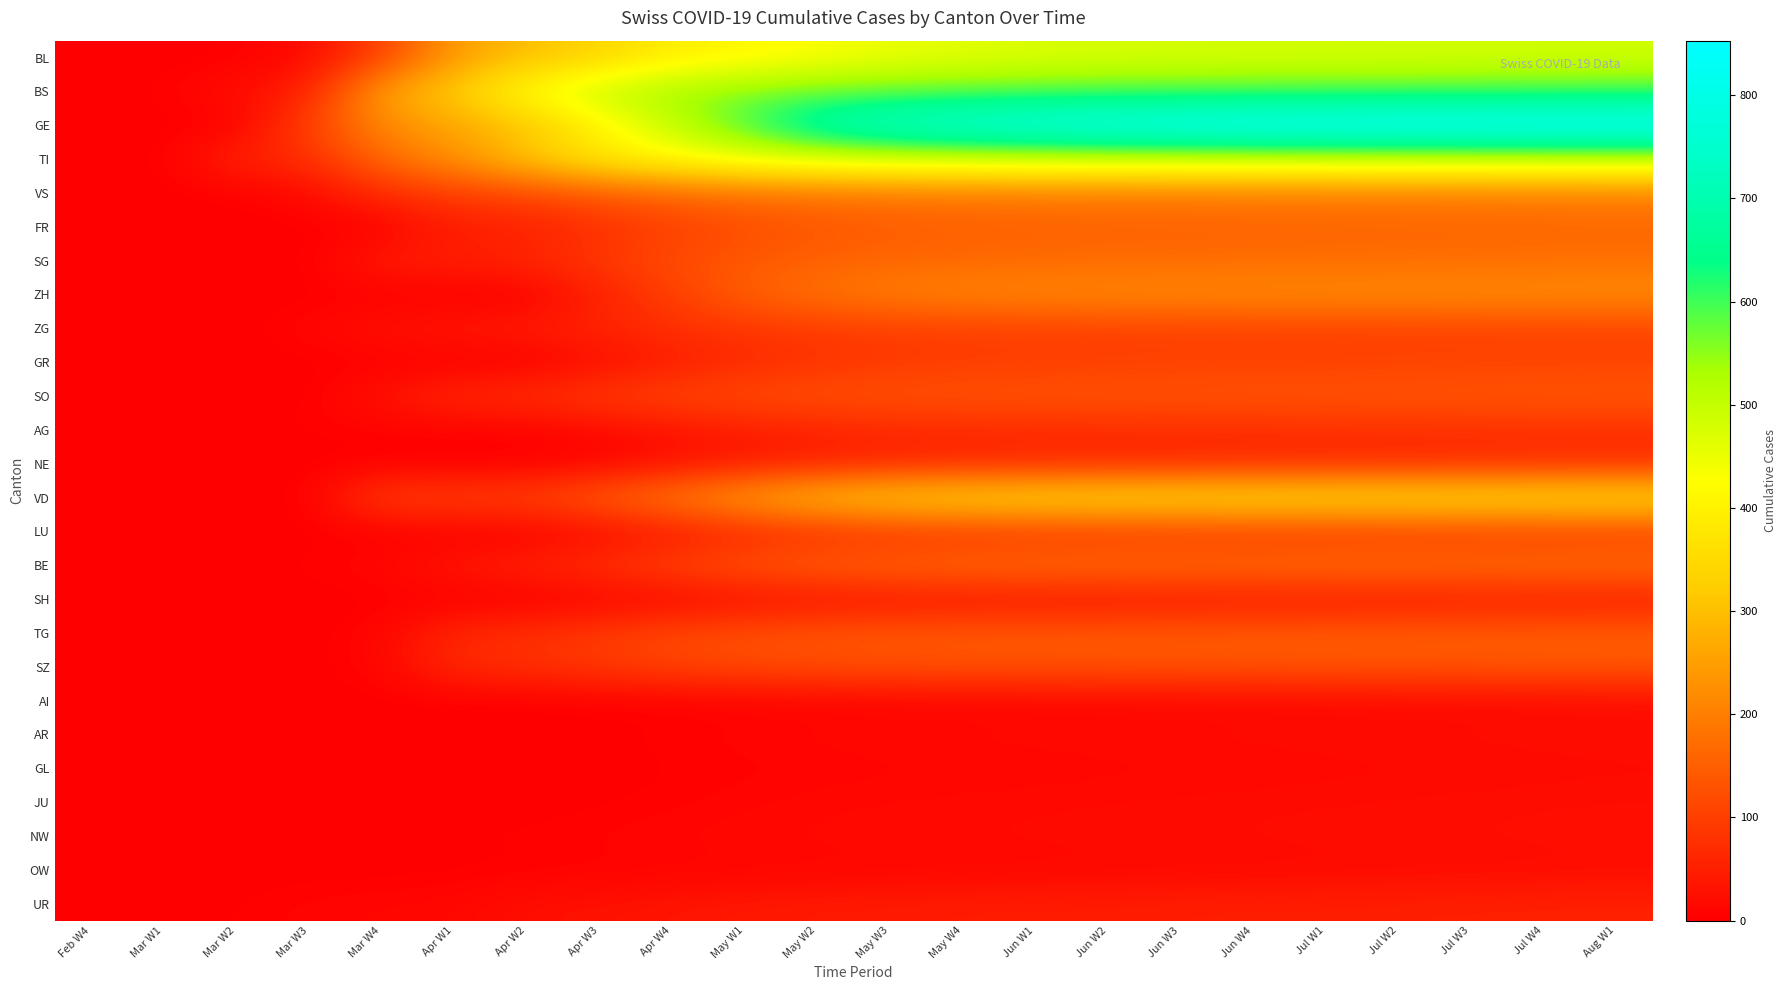

Which series has the largest range (max minus min)?

GE